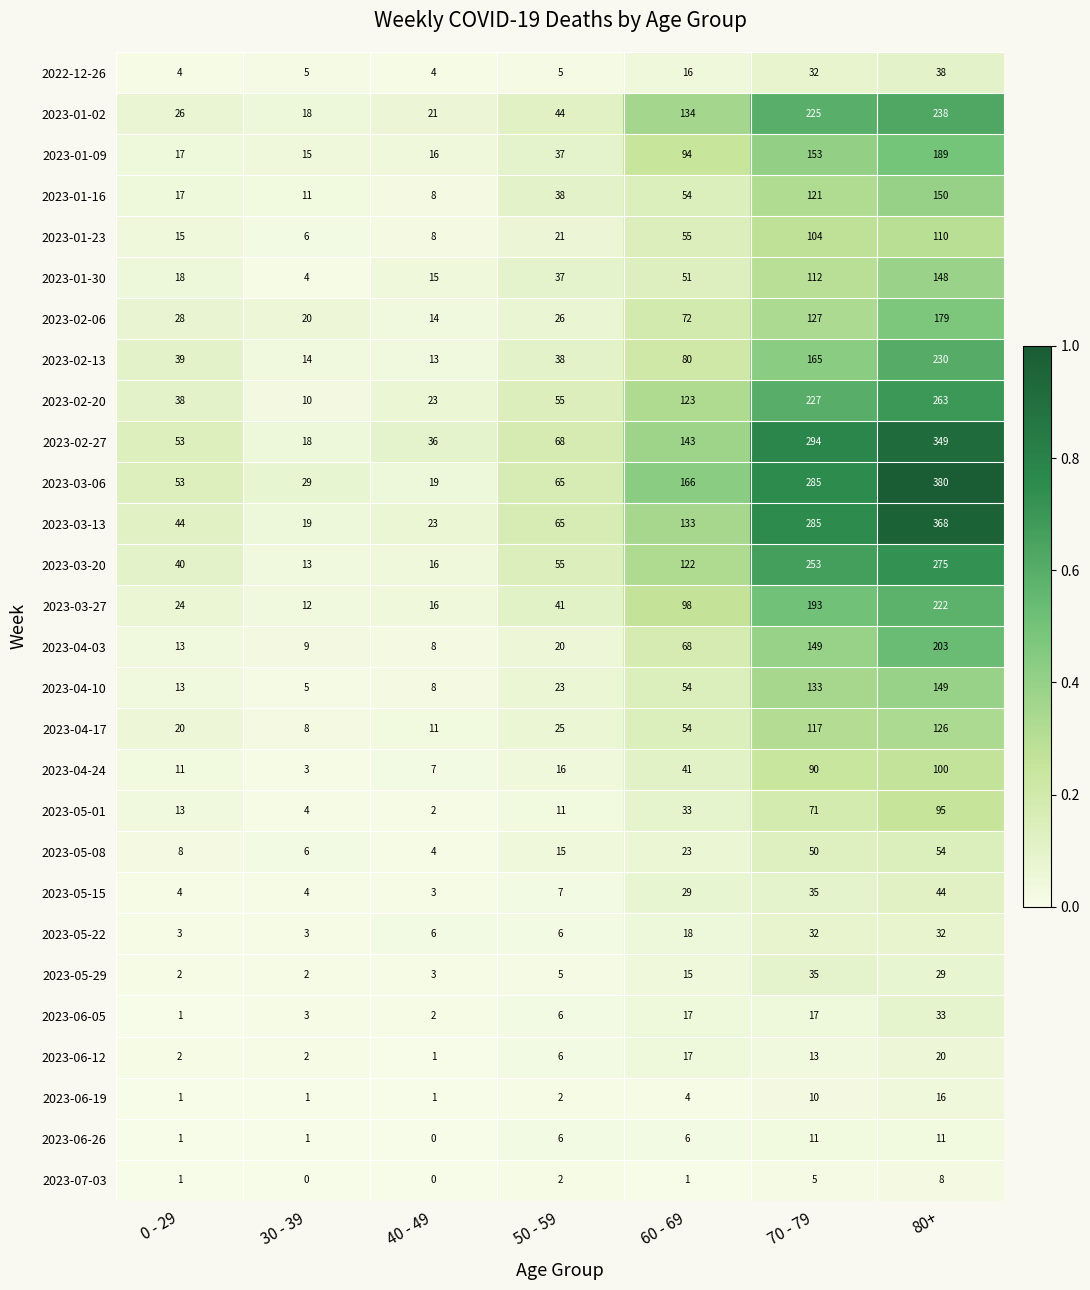

What is the lowest value of the 2023-01-16 series?

8